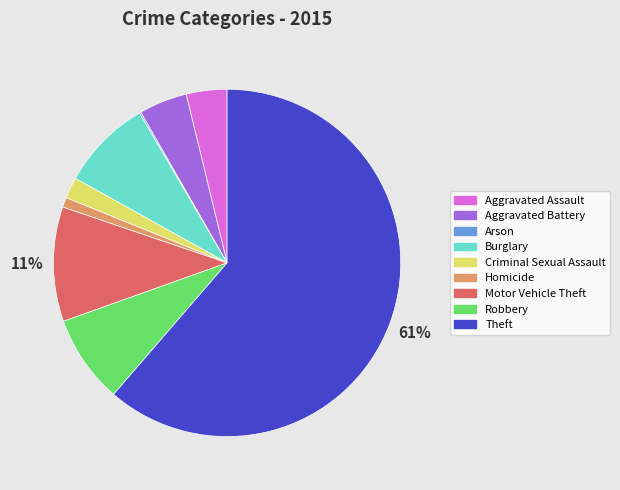

True or false: Motor Vehicle Theft accounts for 11% of the total.

True